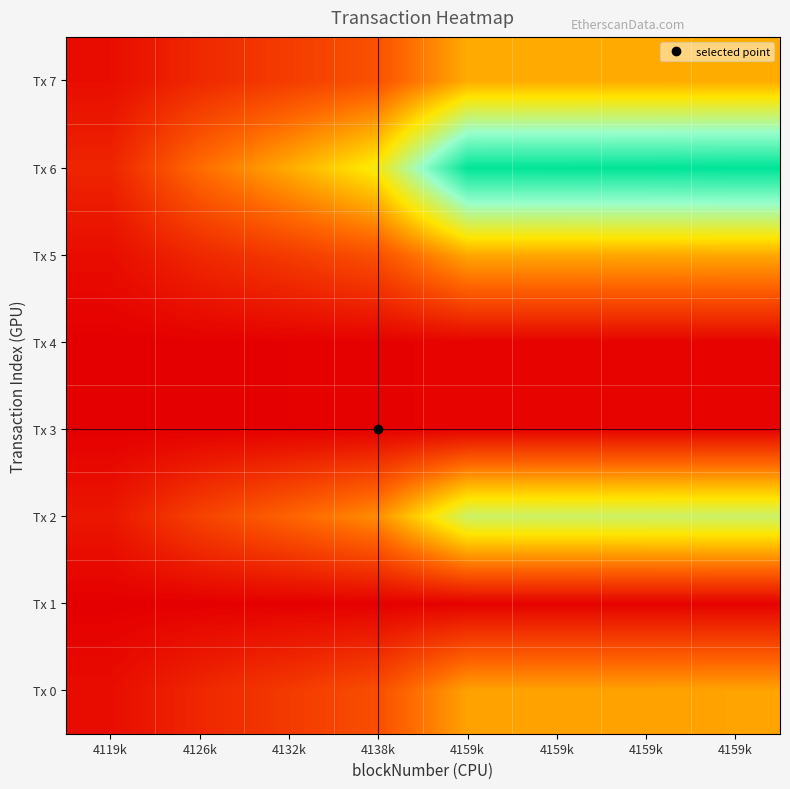

Which series has the largest range (max minus min)?

Tx 6